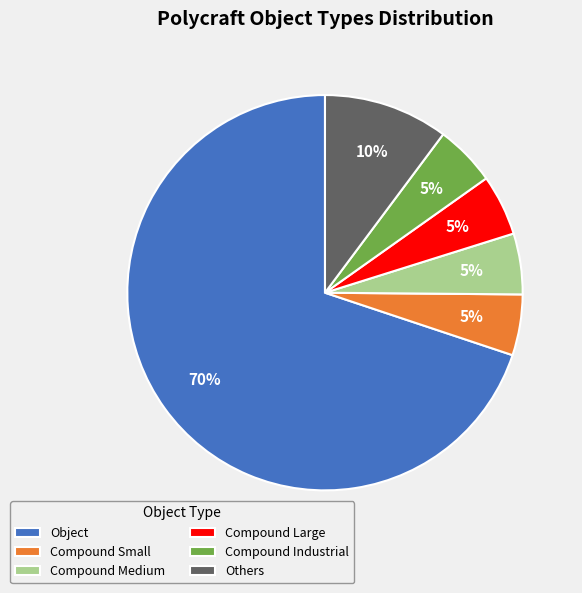

How many segments does this pie chart have?

6